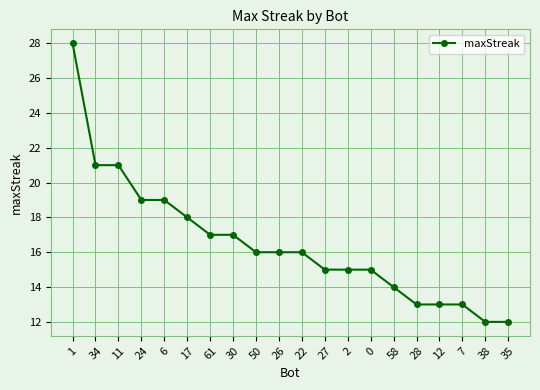

Where does the data first go above 16?

1